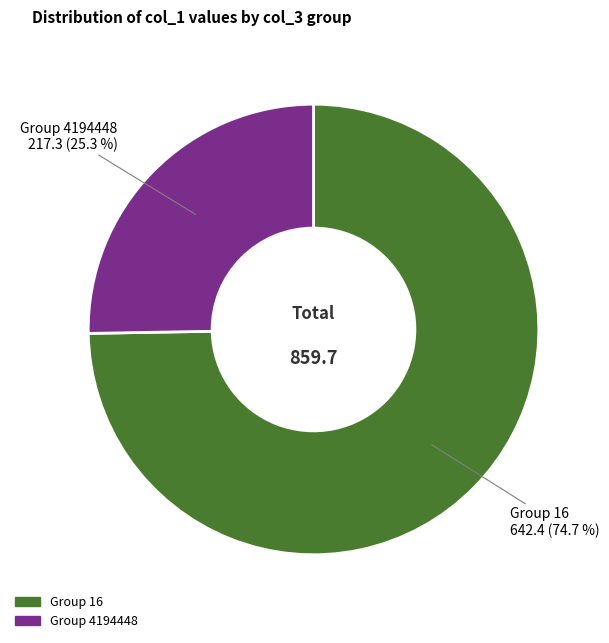

To the nearest percent, what is the difference between the largest and smallest slice percentages?

49%